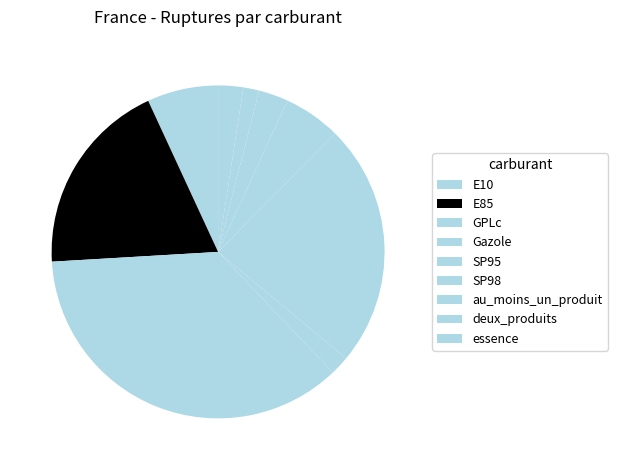

Is there any slice that represents more than half of the pie?

No